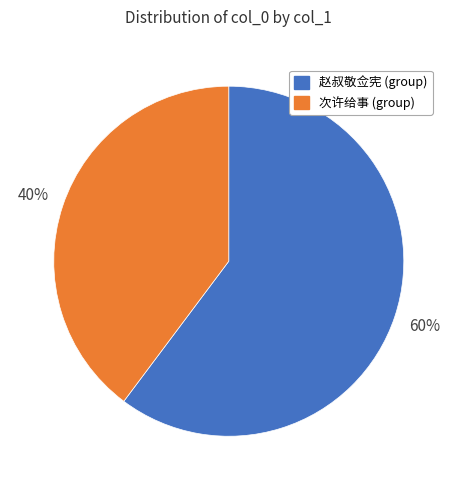

Does any single category account for the majority?

Yes